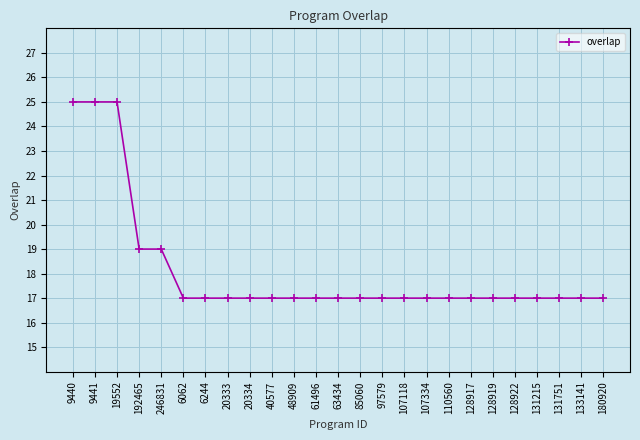

What is the sum of all values?

453